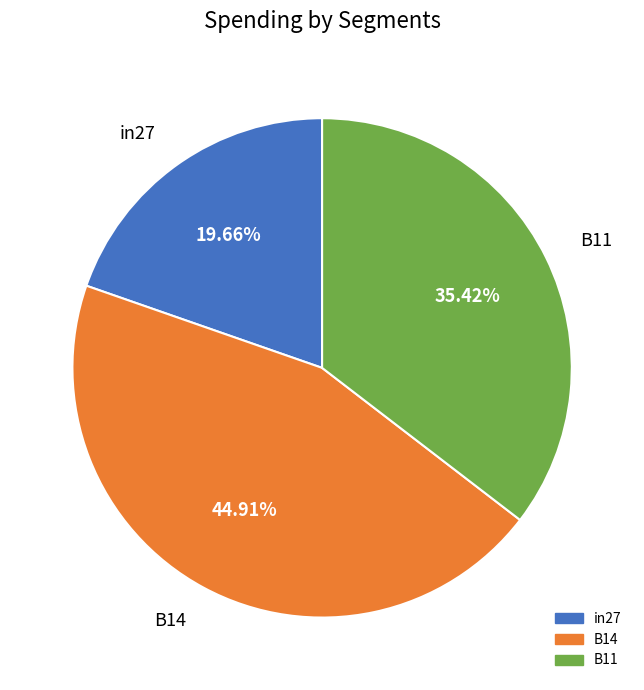

To the nearest percent, what is the difference between the largest and smallest slice percentages?

25%